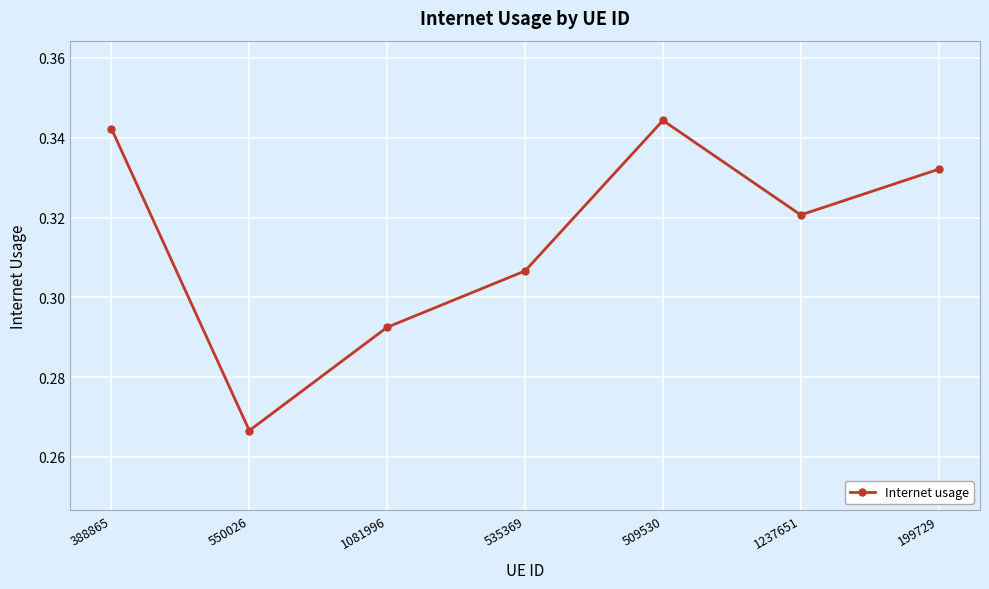

What is the sum of the values at 550026 and 388865?

0.6